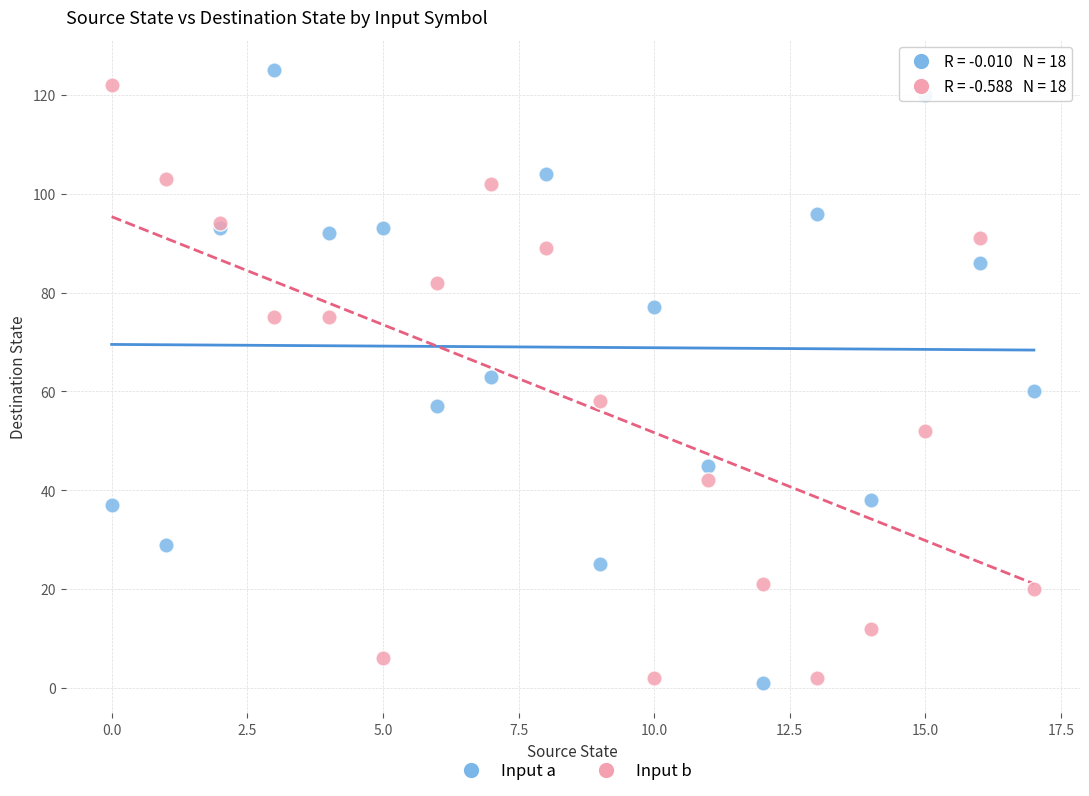

What are all the series names shown in the legend?

Input a, Input b